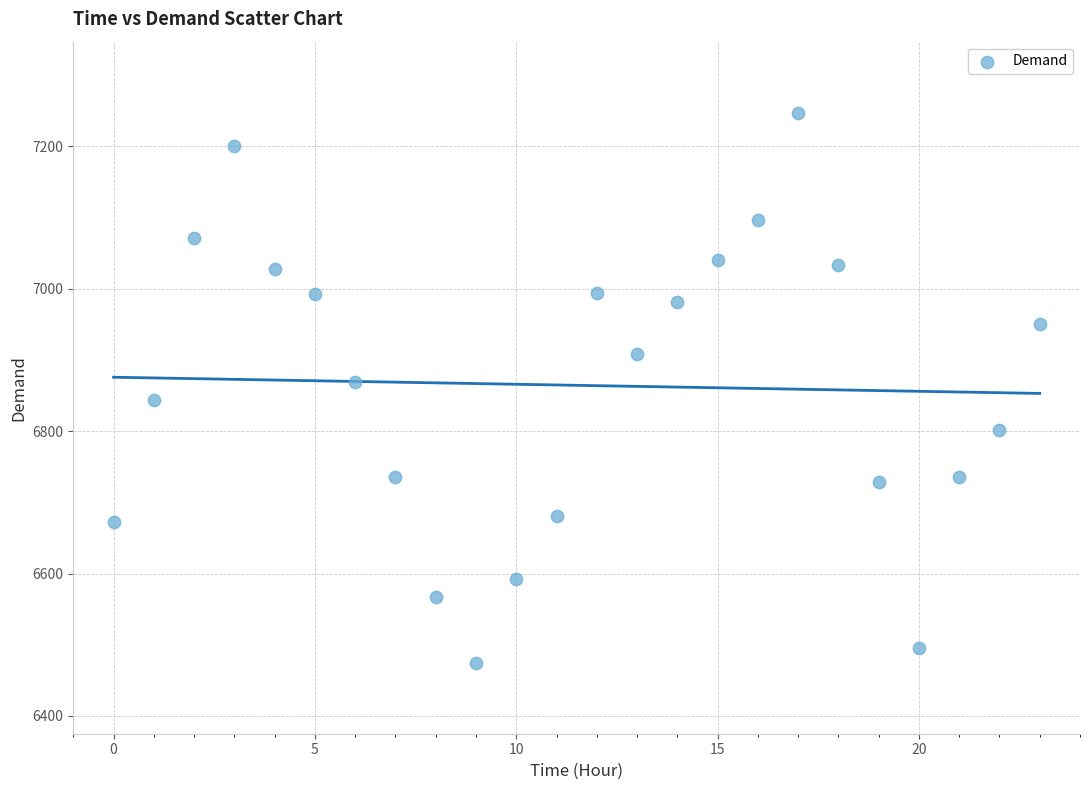

What is the range of Y values (max minus min)?

772